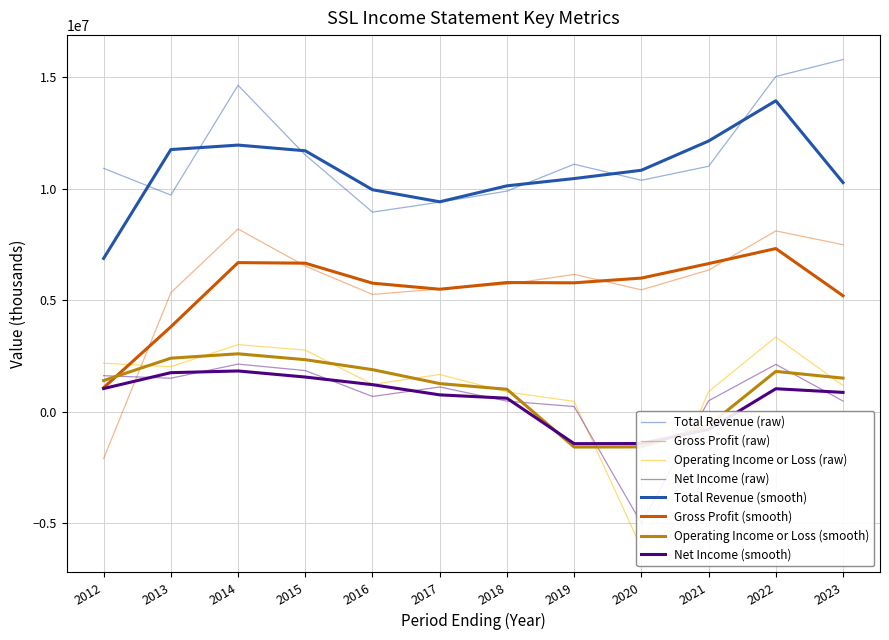

Which has a higher value, 2016 or 2022?

2022